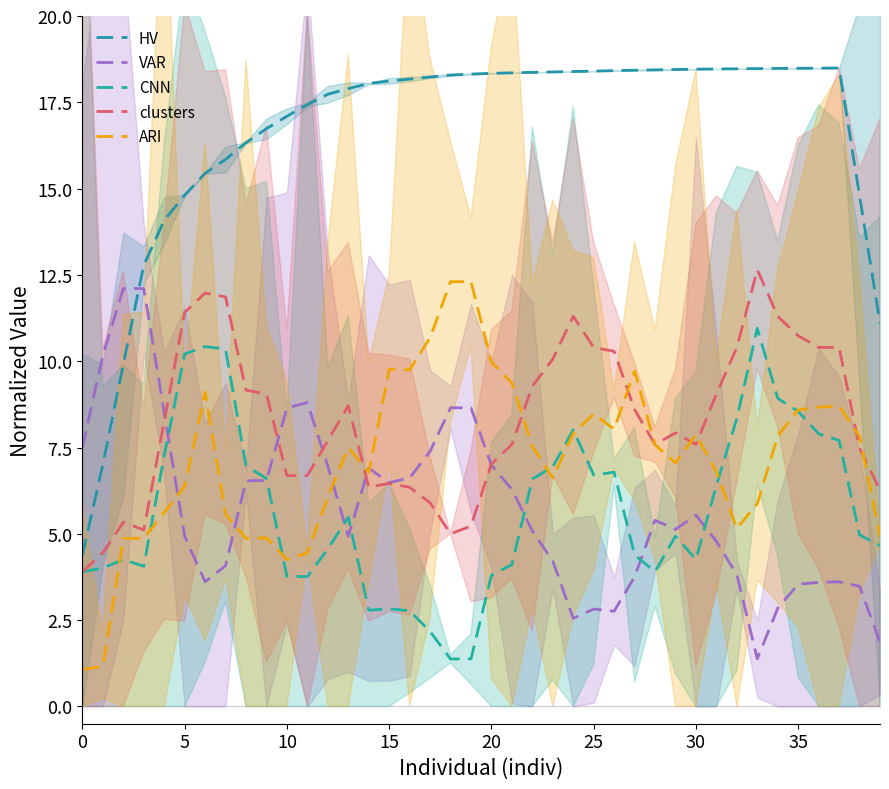

What are all the series names shown in the legend?

HV, VAR, CNN, clusters, ARI